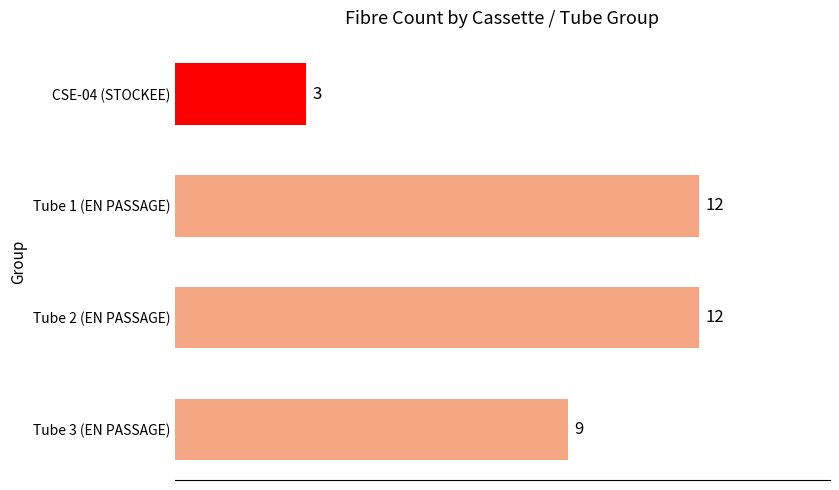

Approximately how many times larger is the value at CSE-04 (STOCKEE) compared to Tube 3 (EN PASSAGE)?

0.3